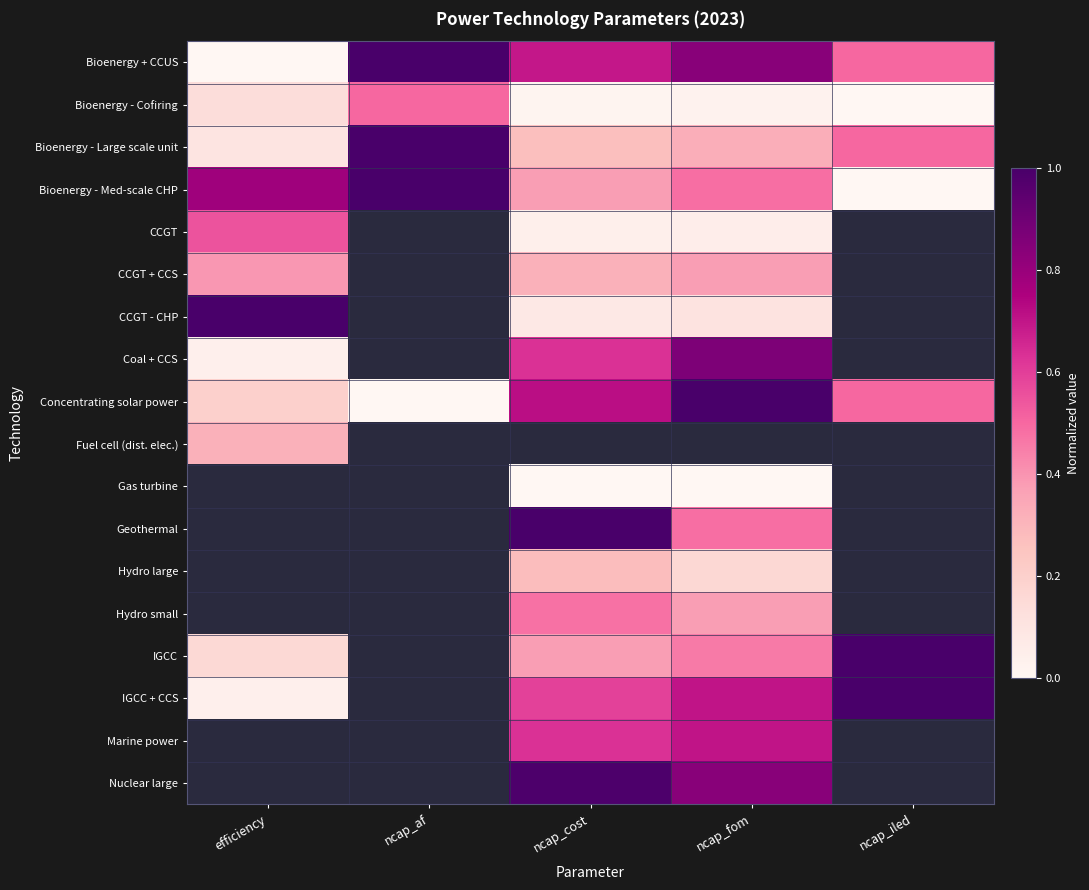

List the labels in order of Concentrating solar power value, smallest first.

ncap_af, efficiency, ncap_iled, ncap_cost, ncap_fom